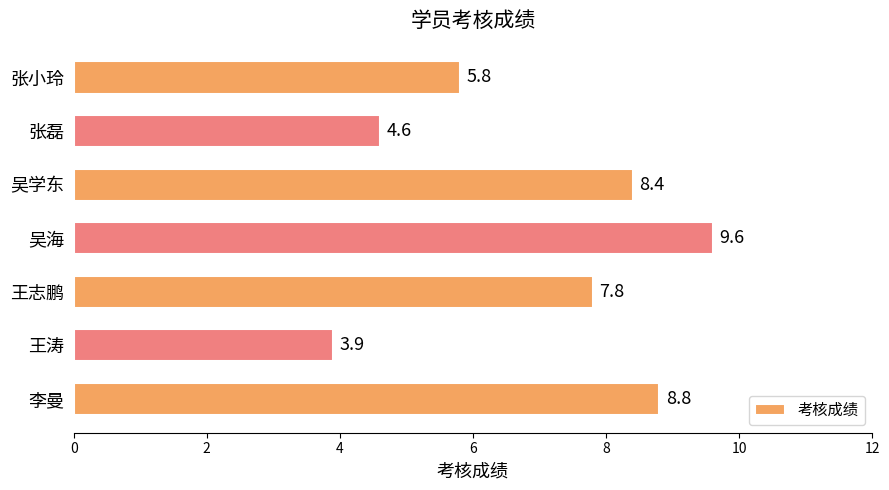

List the labels in order of value, largest first.

吴海, 李曼, 吴学东, 王志鹏, 张小玲, 张磊, 王涛